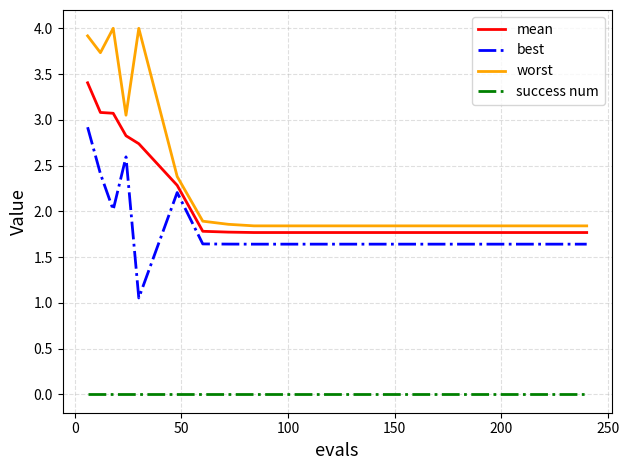

Which series has the largest total across all categories?

worst